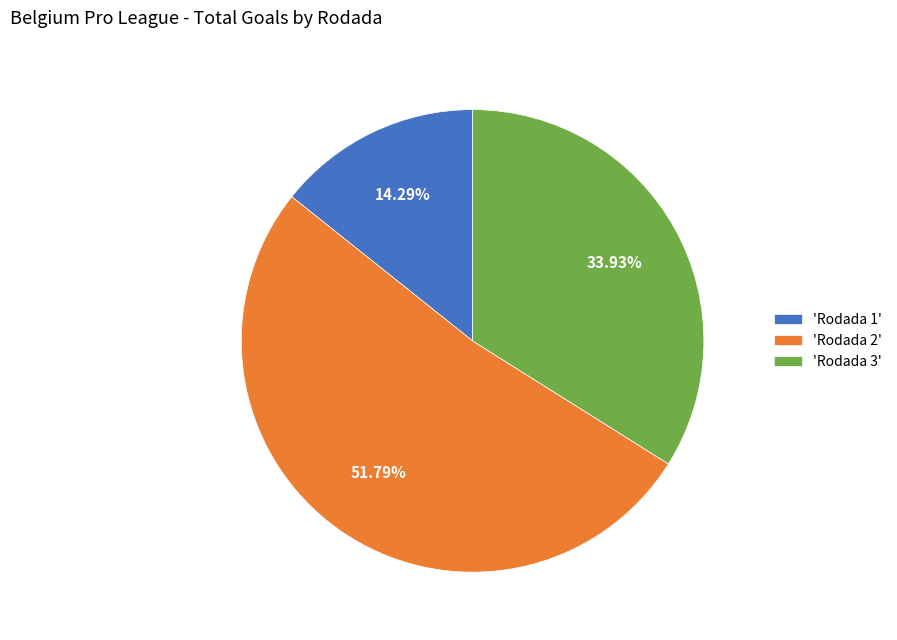

What is the majority slice?

'Rodada 2'